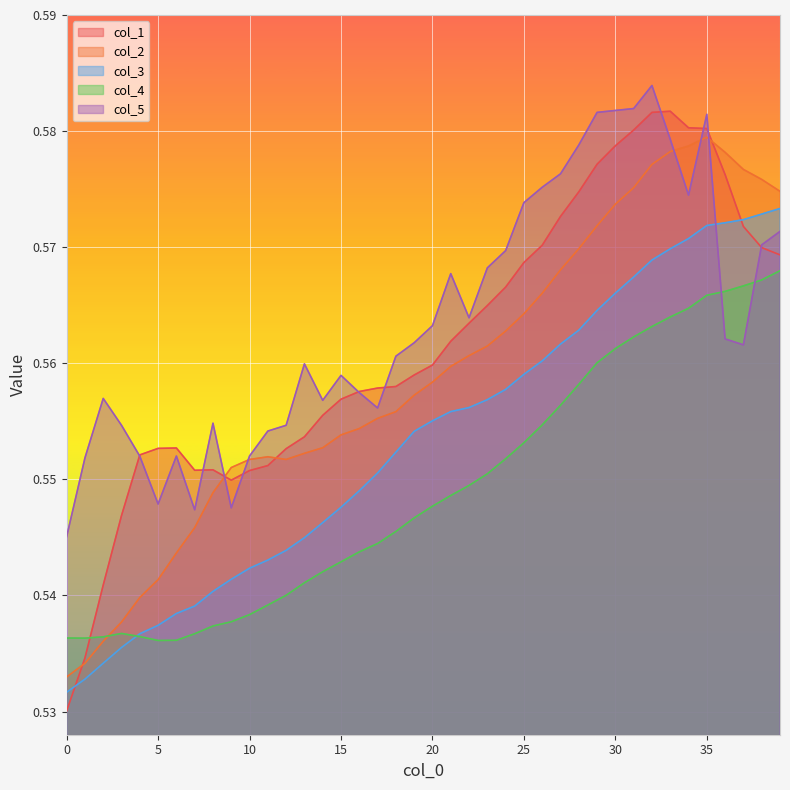

How many times do col_2 and col_5 cross each other?

5